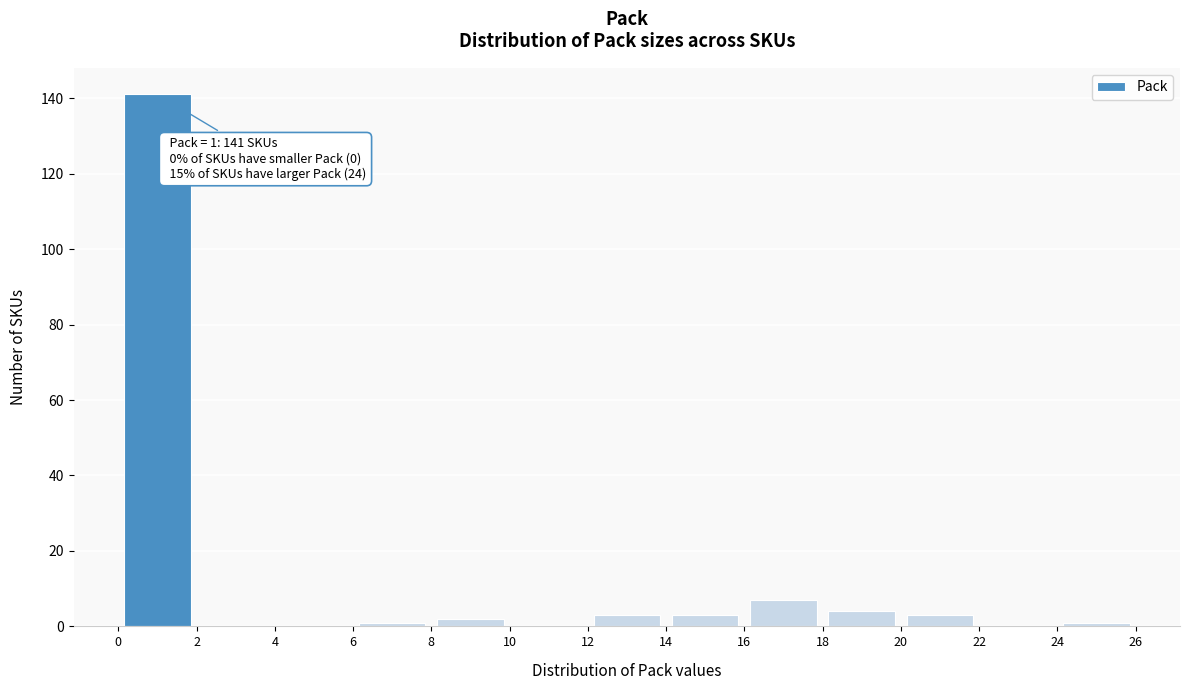

Over which range of the x-axis is the bar tallest?

0 to 2